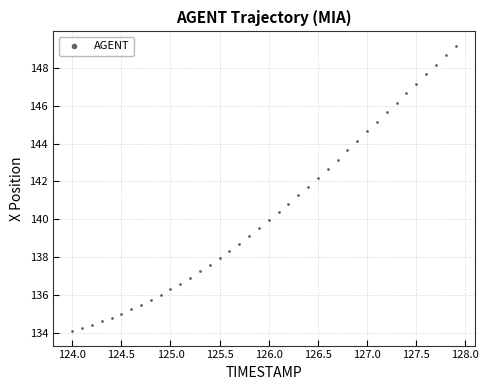

What is the range of Y values (max minus min)?

15.1